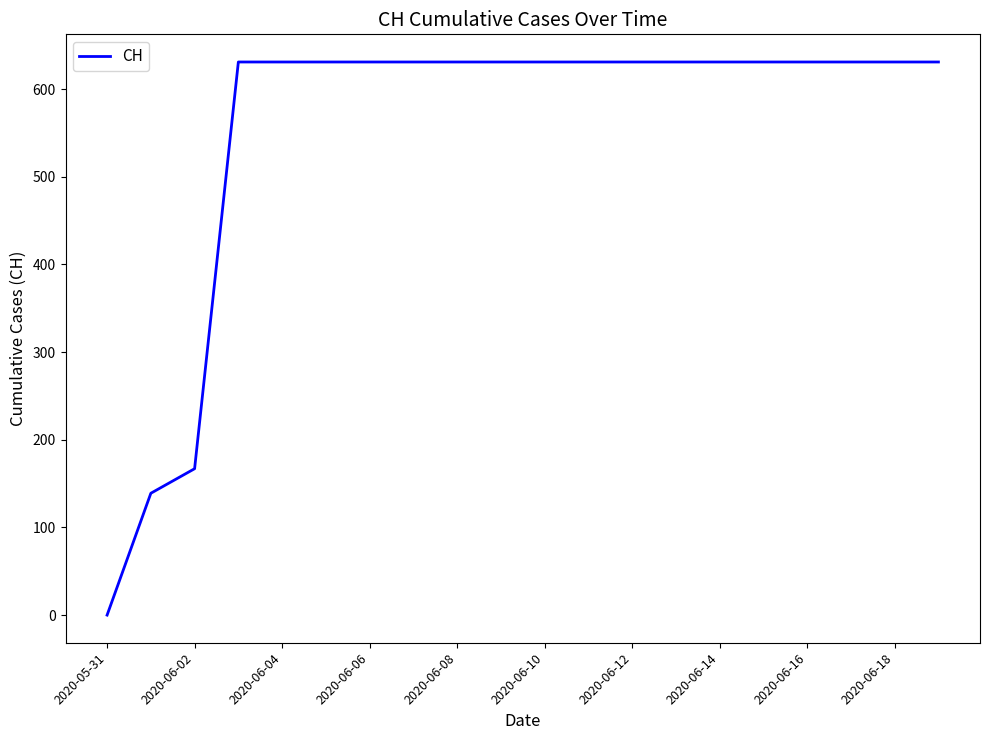

How many lines are shown in the chart?

1